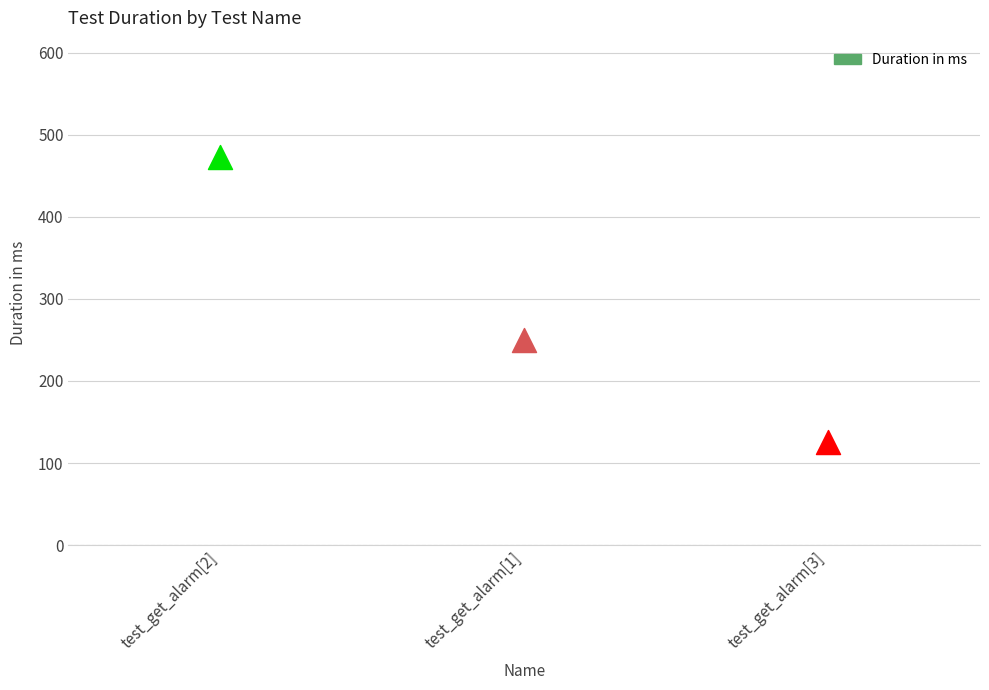

Approximately how many times larger is the value at test_get_alarm[3] compared to test_get_alarm[2]?

0.3